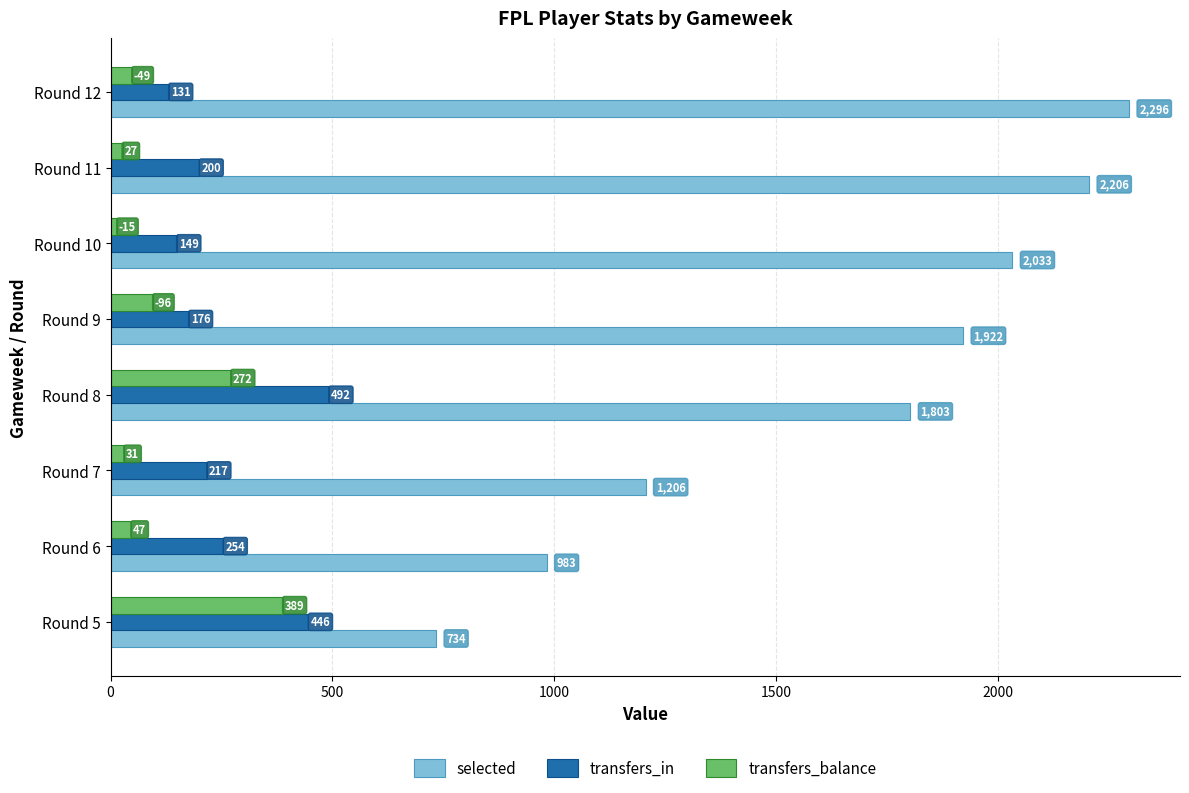

Which series has the widest spread of values?

selected